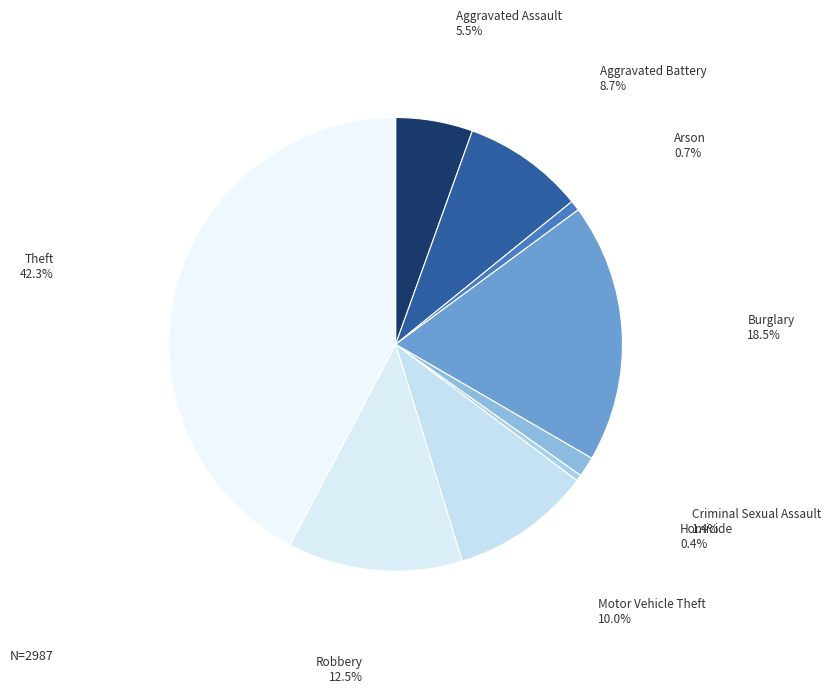

To the nearest percent, what is the difference between the Arson and Burglary slice percentages?

18%